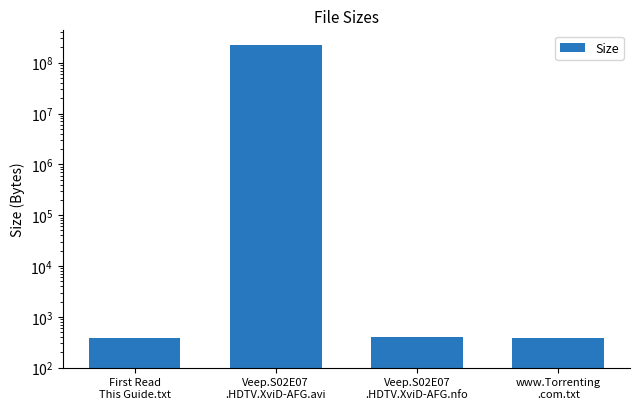

Which category has the lowest value across all series?

First Read
This Guide.txt